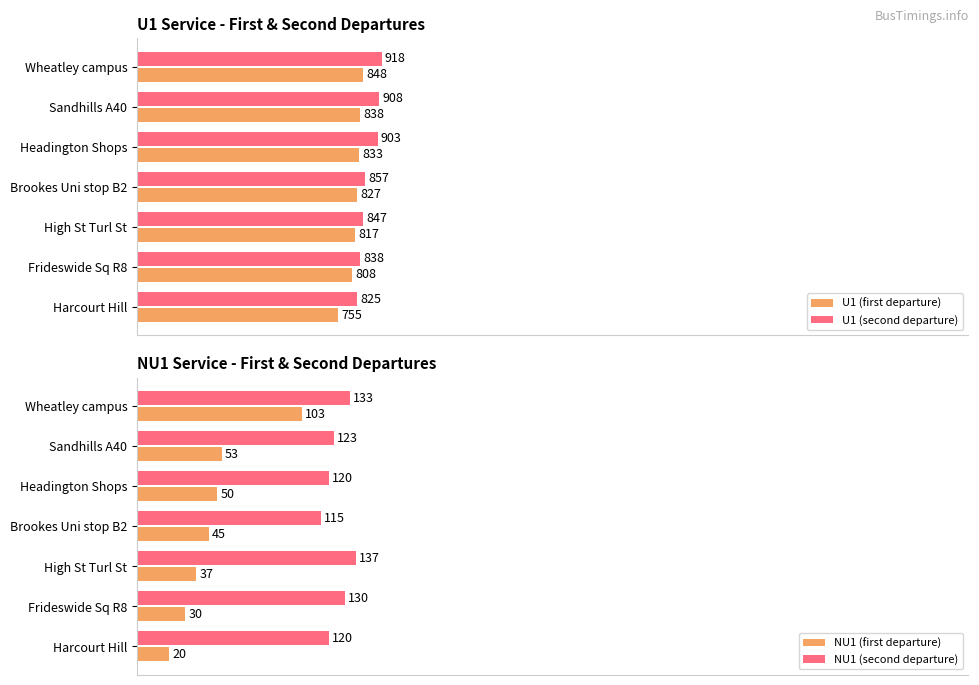

The NU1 (second departure) series shows 45.7 at High St Turl St. True or false?

False